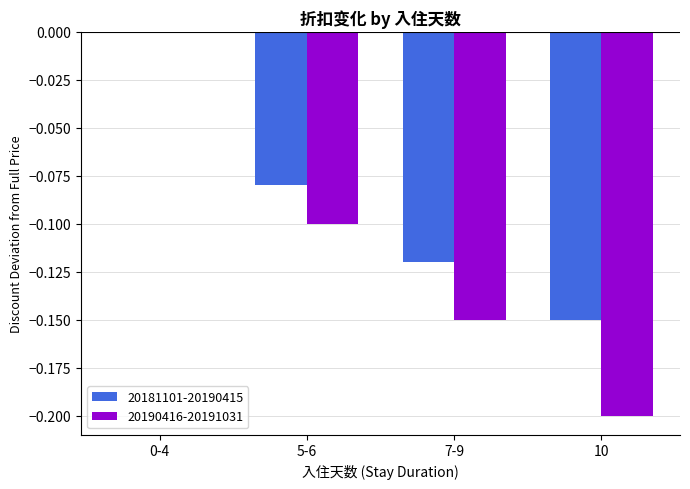

How many distinct data groups are displayed?

2